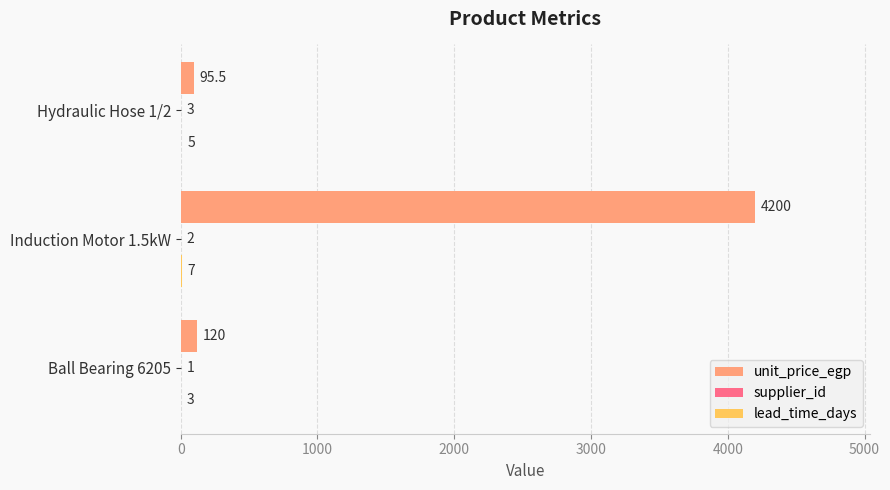

How many series are shown in this chart?

3